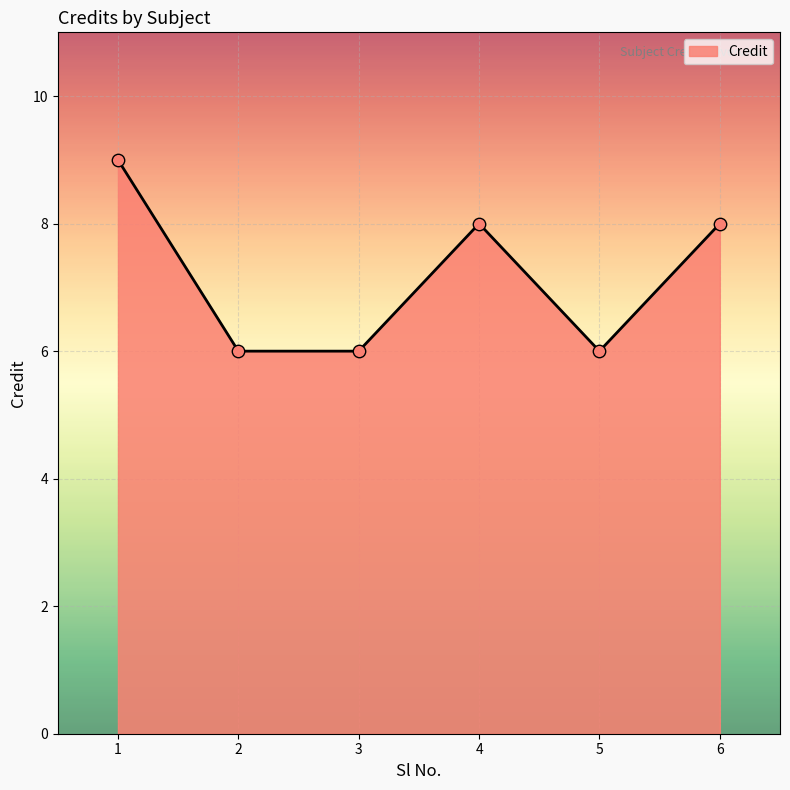

What is the change in value from 2 to 4?

+2